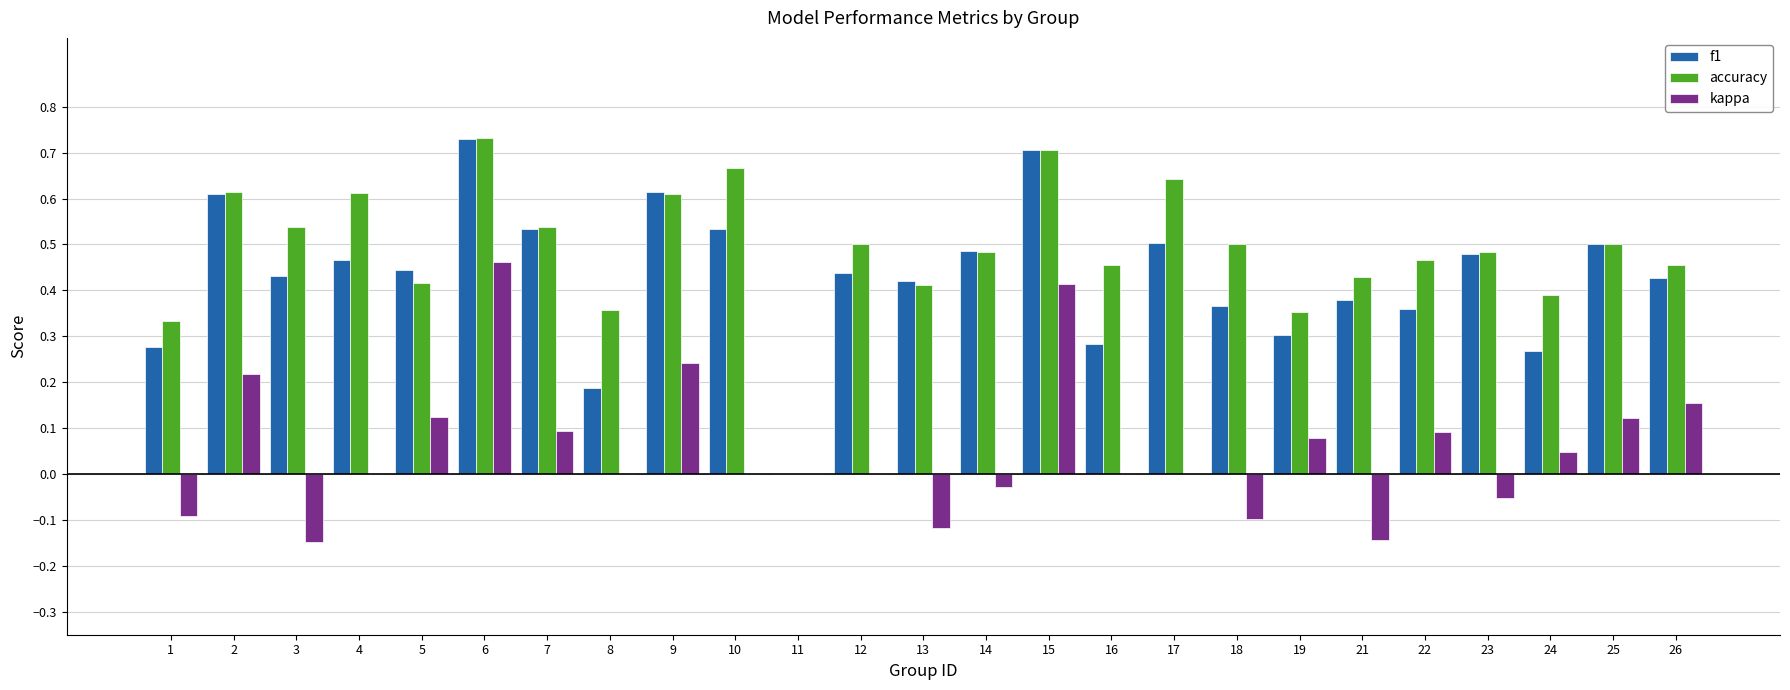

The value of f1 at 19 is 0.3. True or false?

True